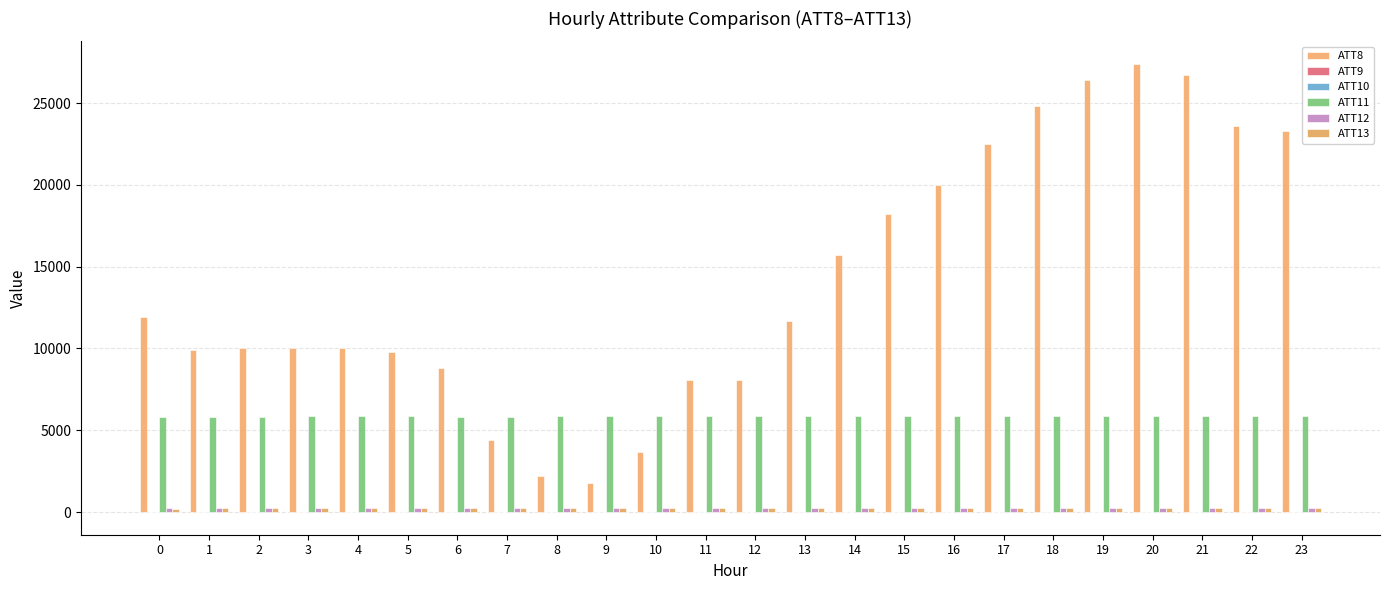

How many categories are shown in the chart?

24